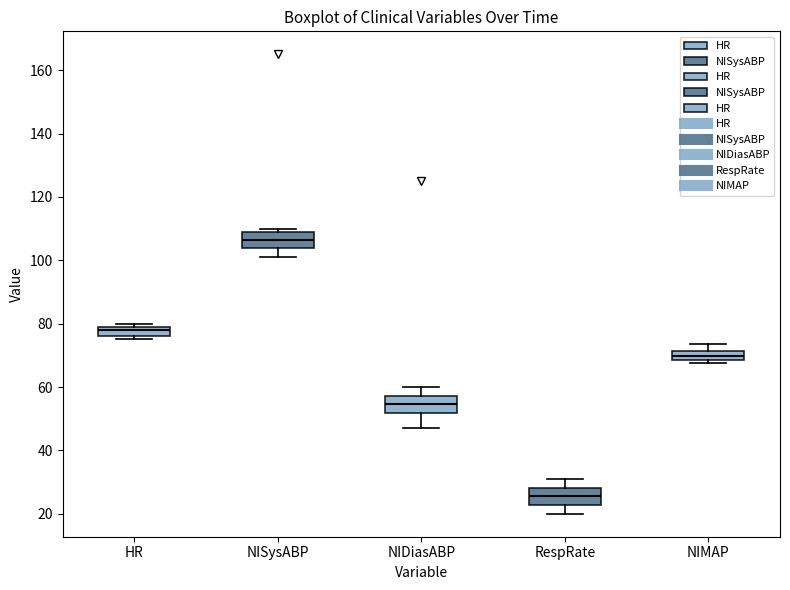

Where is the upper edge of the box for HR on the y-axis? The values are not printed on the chart, so give them approximately, as read against the axis.

80